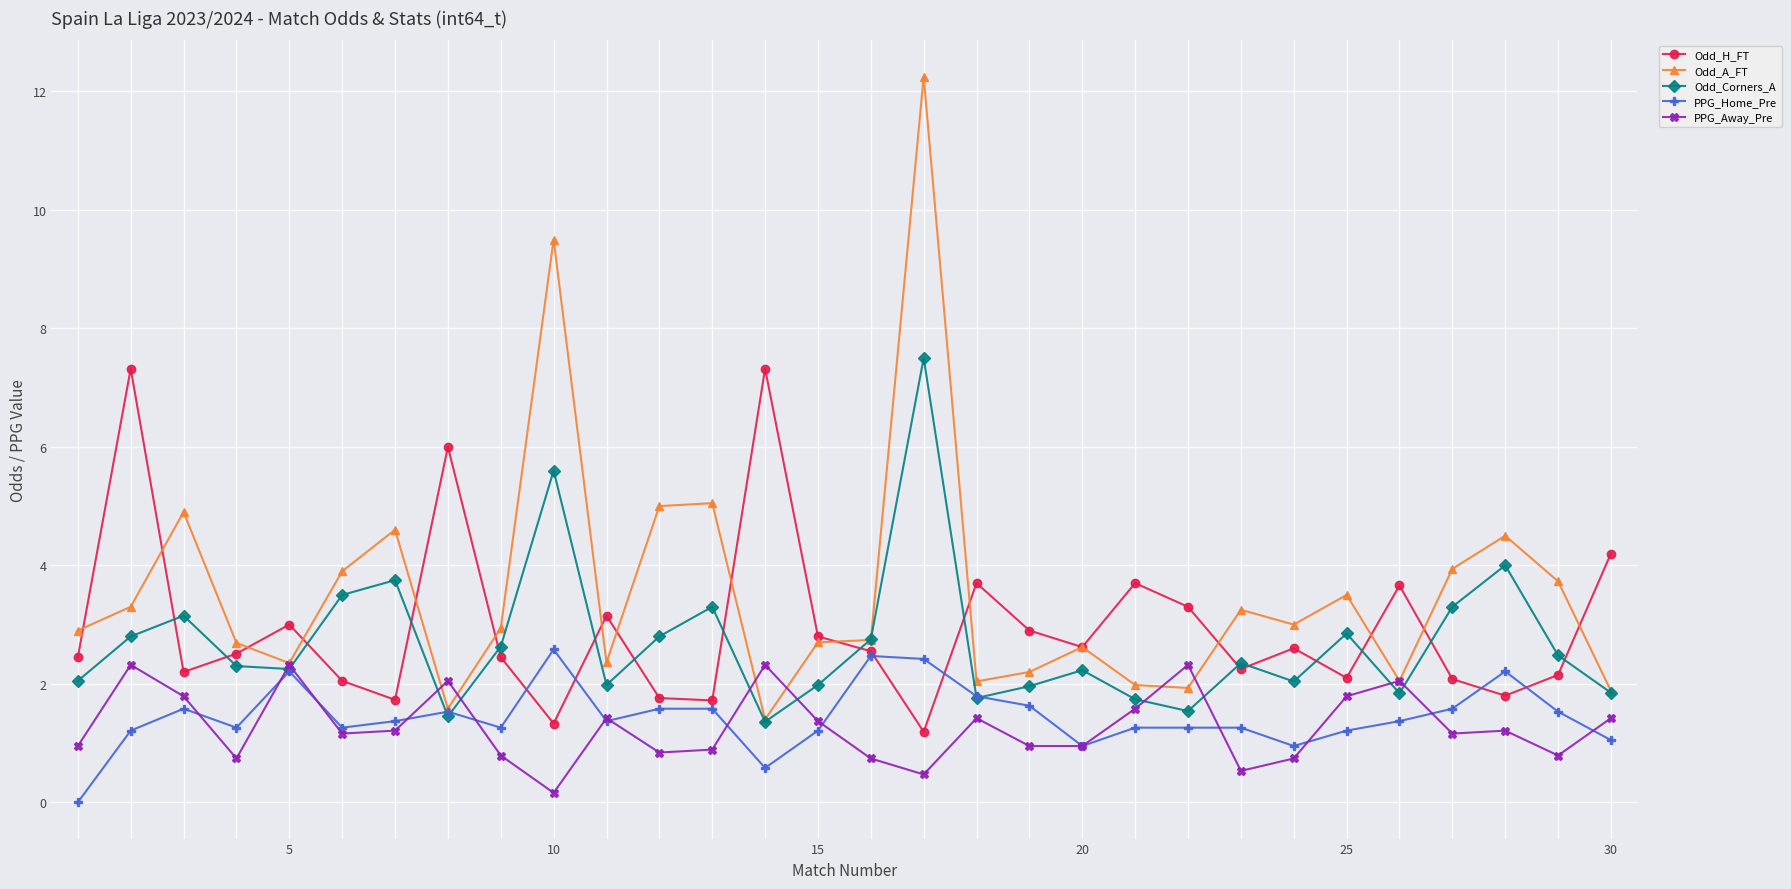

What is the value of the PPG_Home_Pre point at the 26th from the left?

1.4